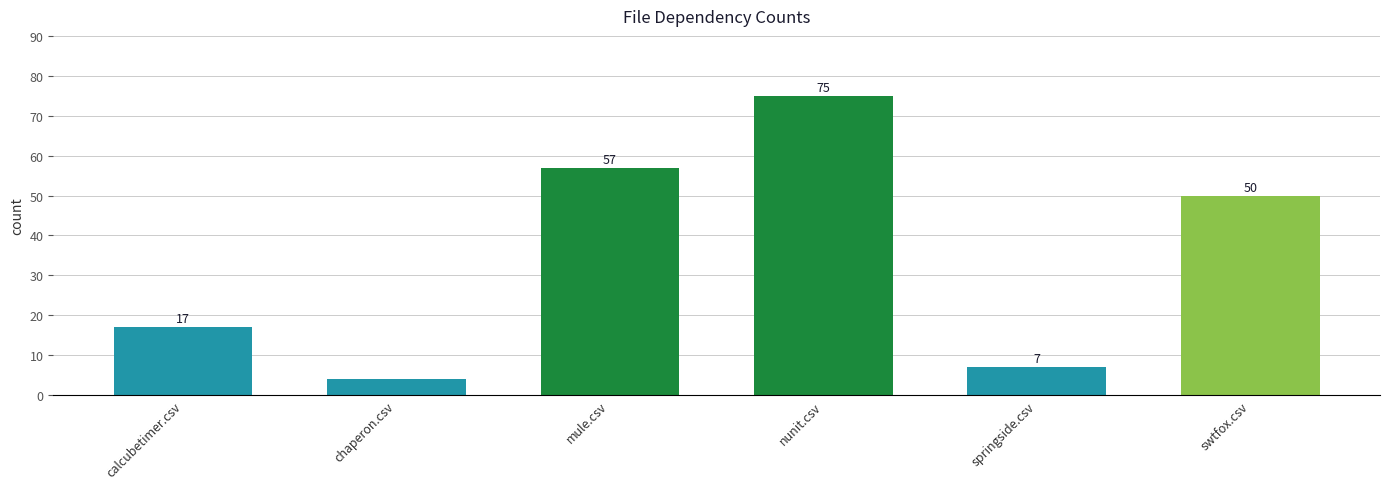

What is the difference between the maximum and second lowest values?

68